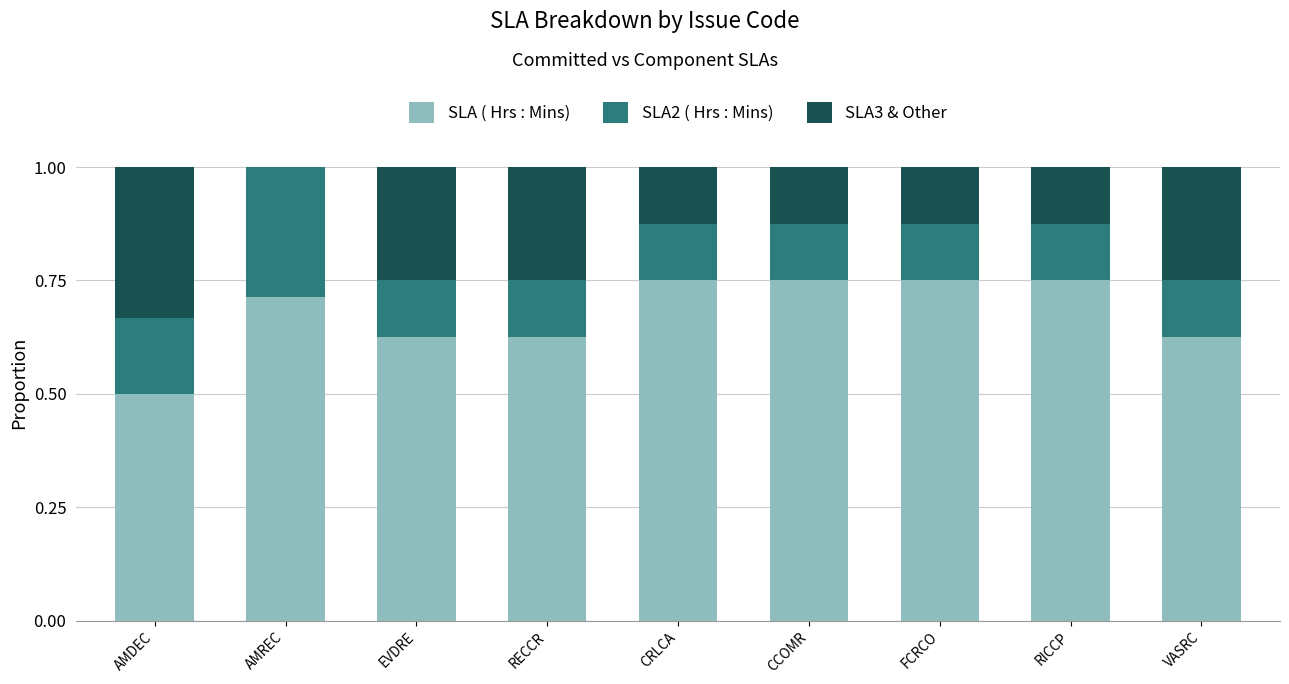

What is the total value across all series at RECCR?

1.0